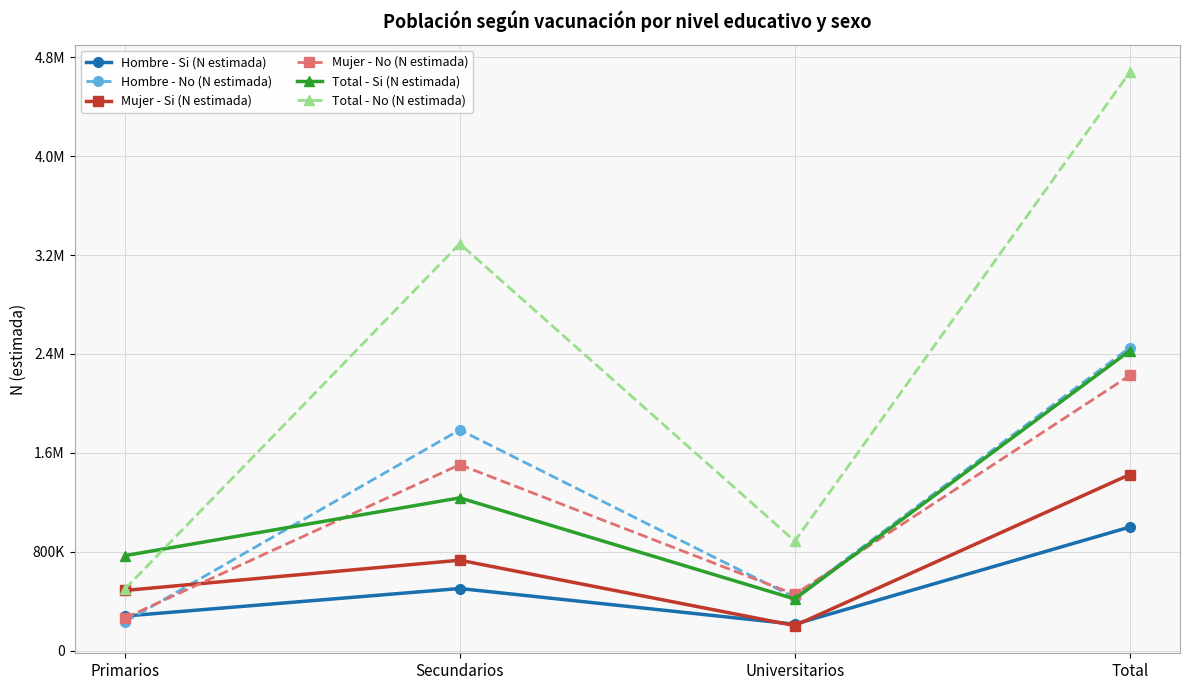

Which series has the largest range (max minus min)?

Total - No (N estimada)